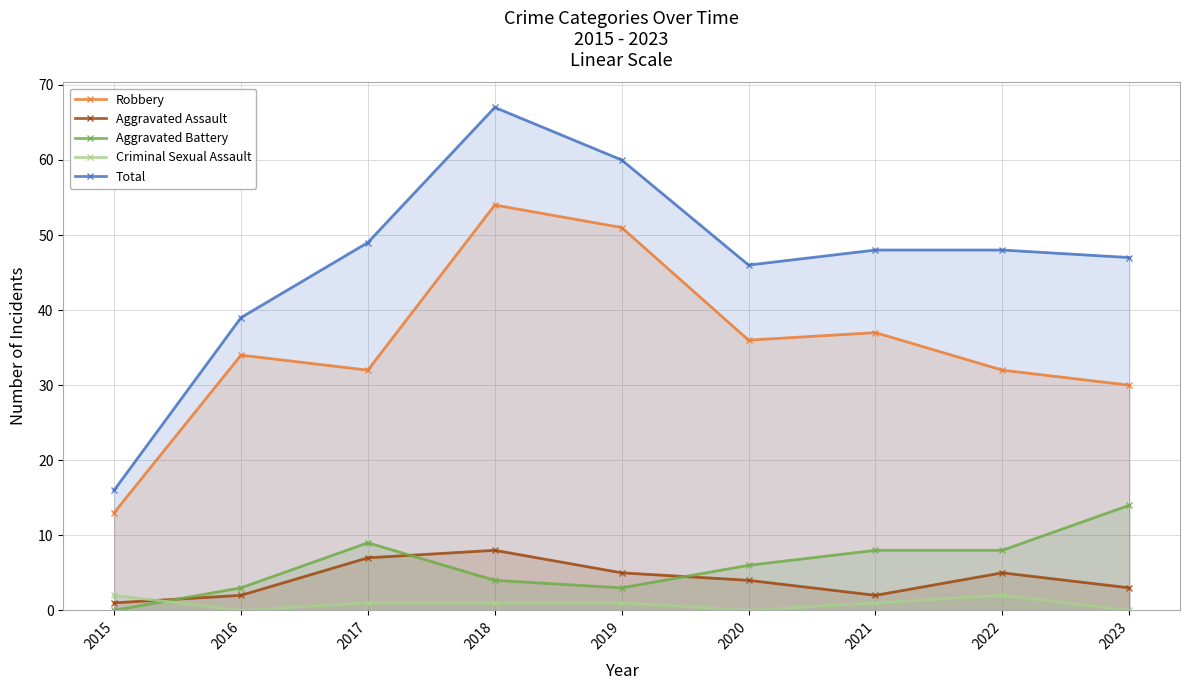

What is the average value of the Total series?

47